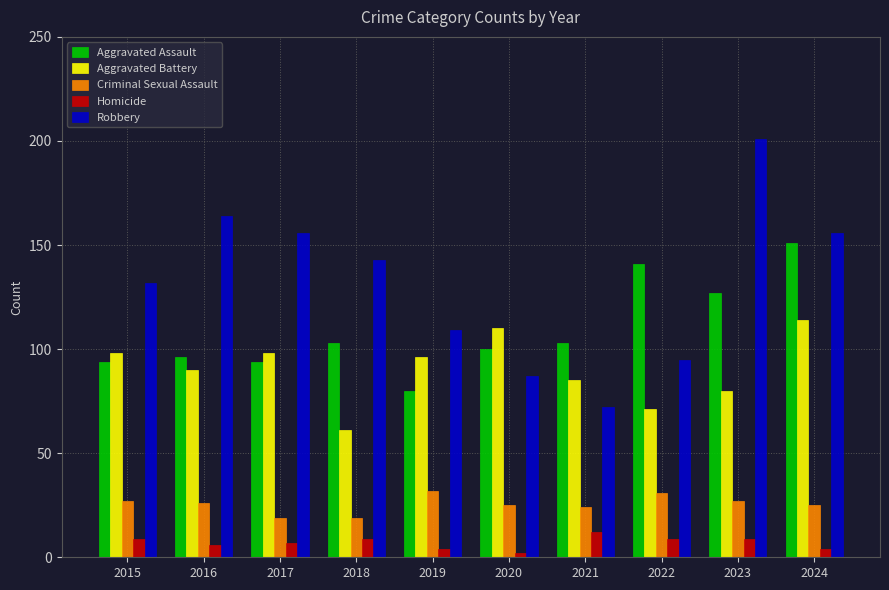

Reading left to right, extract all data points from this chart.

Aggravated Assault: 94	96	94	103	80	100	103	141	127	151
Aggravated Battery: 98	90	98	61	96	110	85	71	80	114
Criminal Sexual Assault: 27	26	19	19	32	25	24	31	27	25
Homicide: 9	6	7	9	4	2	12	9	9	4
Robbery: 132	164	156	143	109	87	72	95	201	156